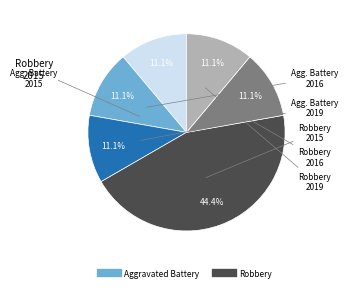

Is there any slice that represents more than half of the pie?

No